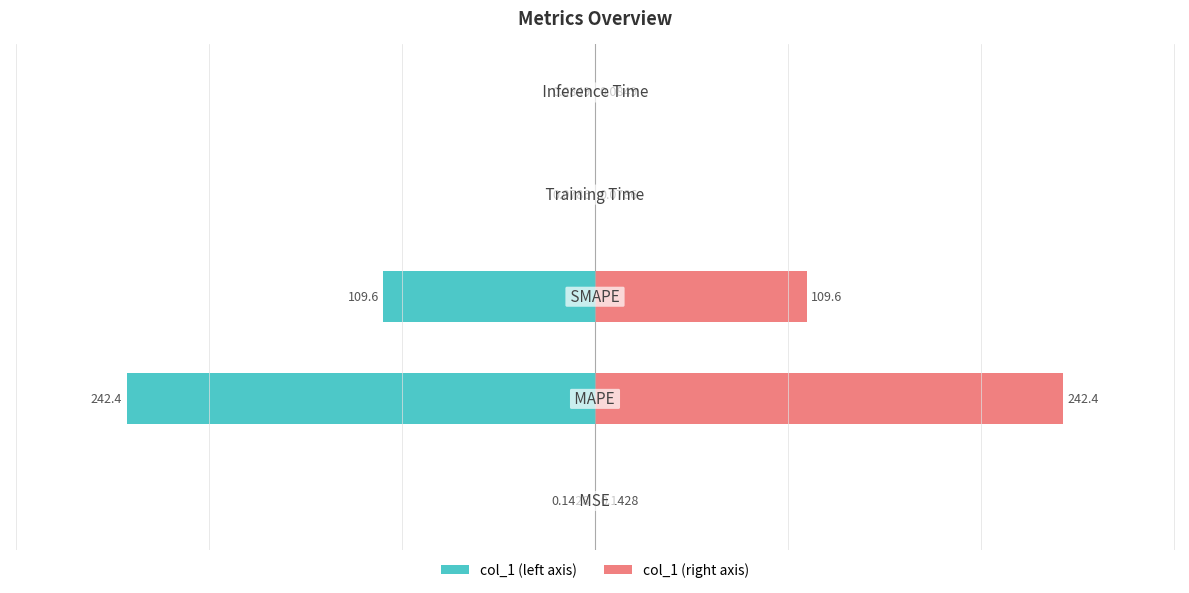

The value of col_1 (right) at 3 is 0.1. True or false?

True